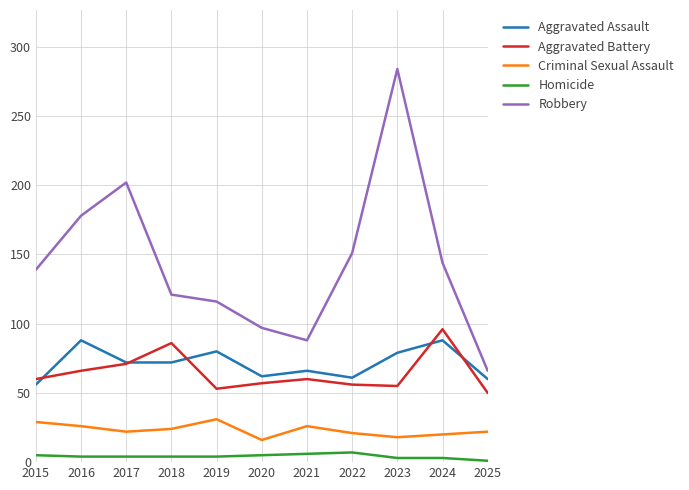

Which series has the largest range (max minus min)?

Robbery